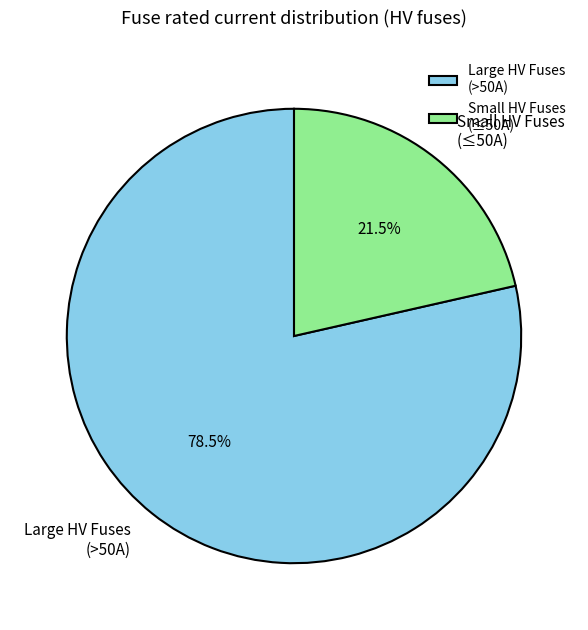

To the nearest percent, what is the average slice percentage?

50%